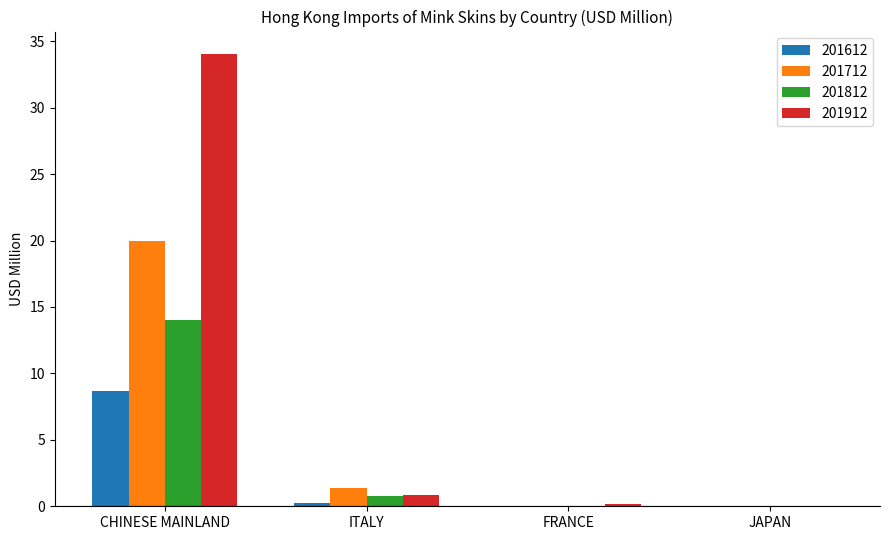

Is the value of 201712 at JAPAN greater than the value of 201912 at CHINESE MAINLAND?

No